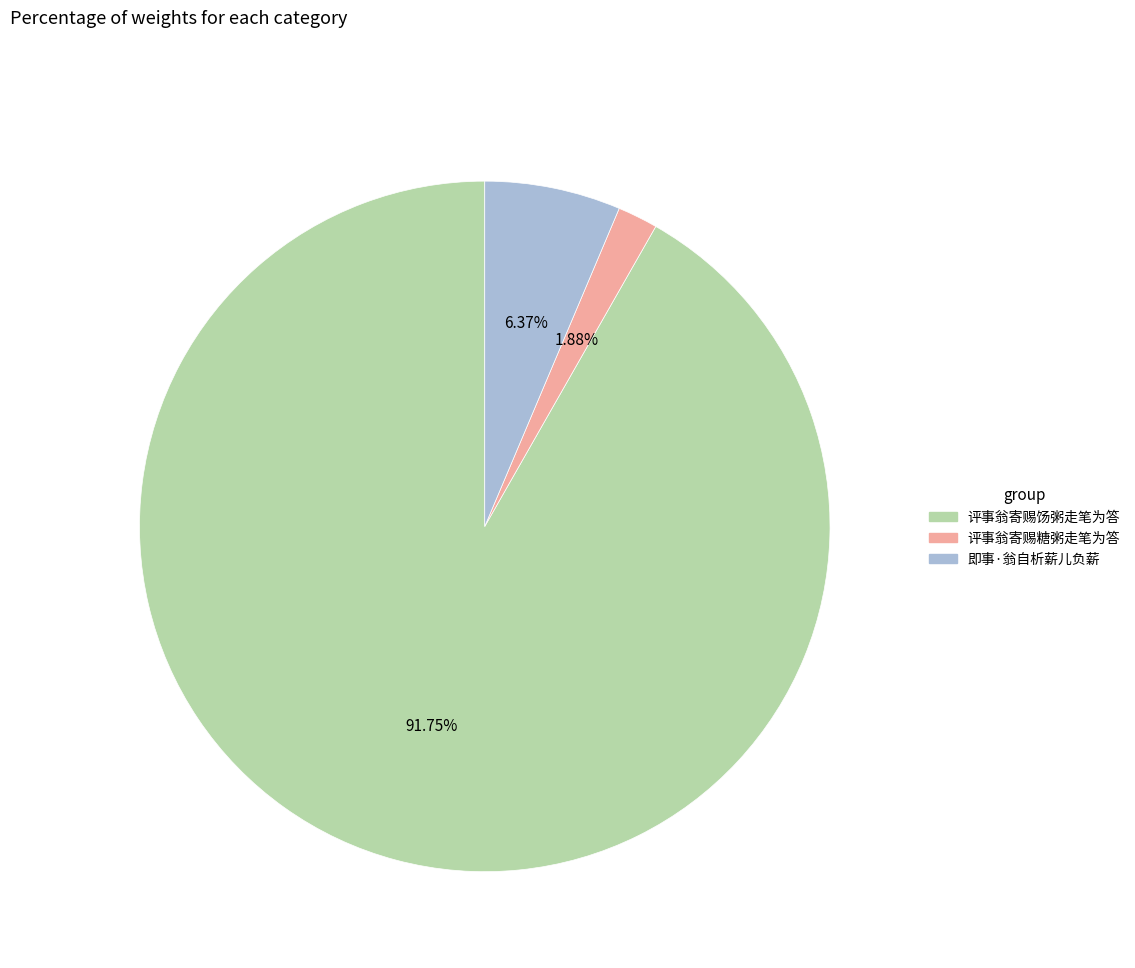

What is the total percentage of 评事翁寄赐糖粥走笔为答 and 评事翁寄赐饧粥走笔为答?

93.6%